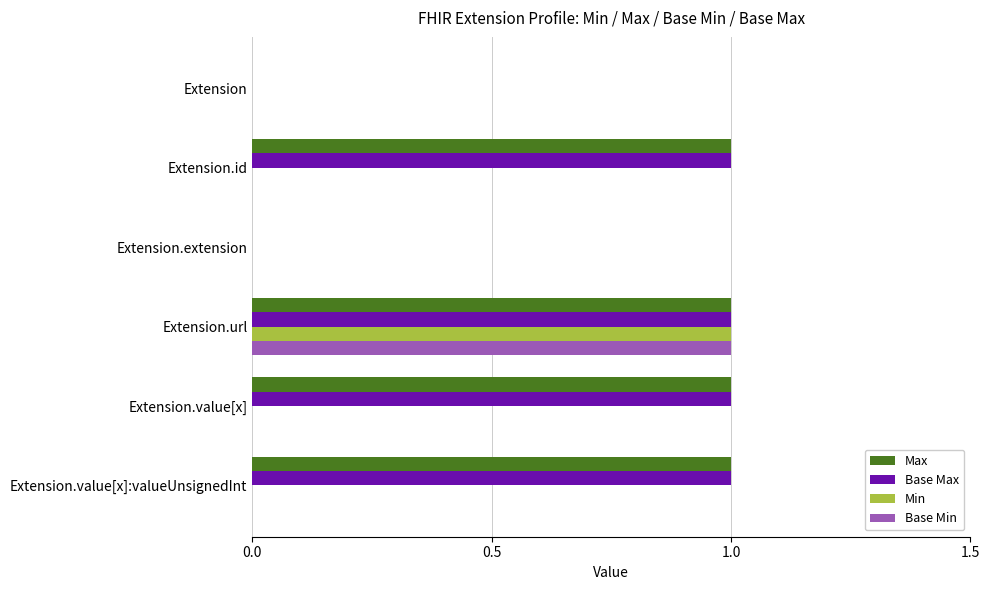

At which category is the sum across all series the highest?

Extension.url